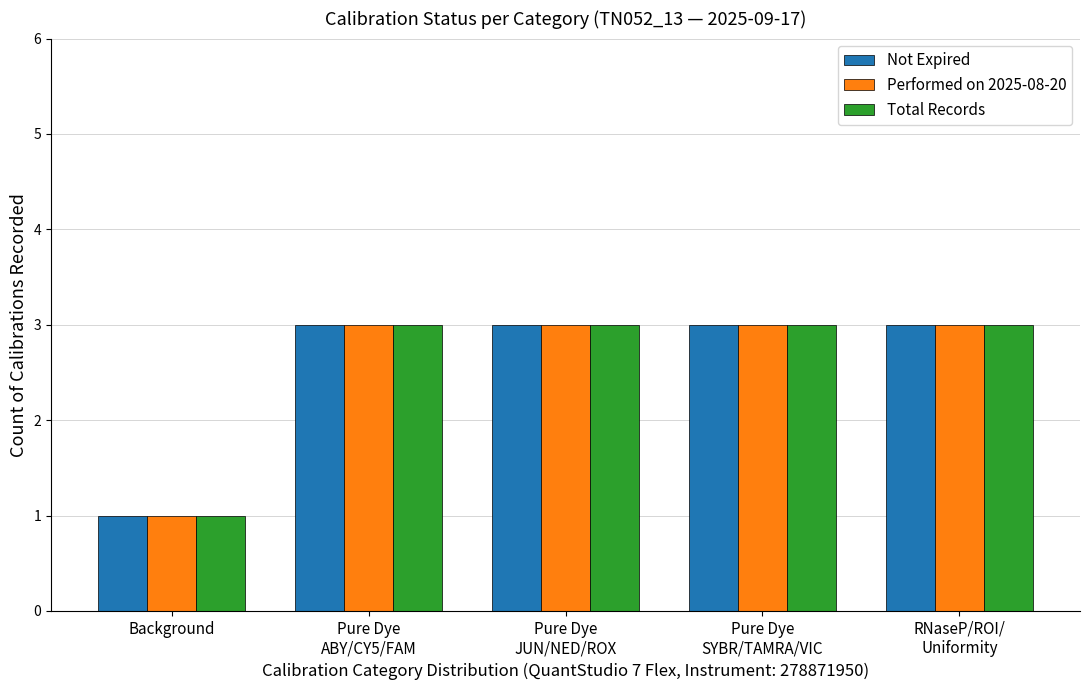

What is the minimum value for Not Expired?

1